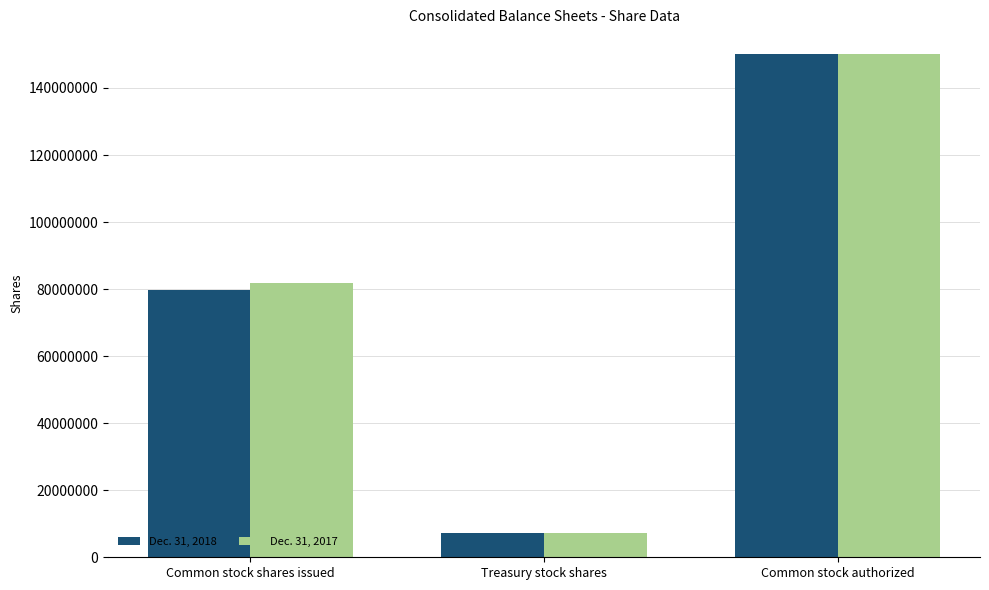

The Dec. 31, 2018 series shows 130555269 at Common stock shares issued. True or false?

False